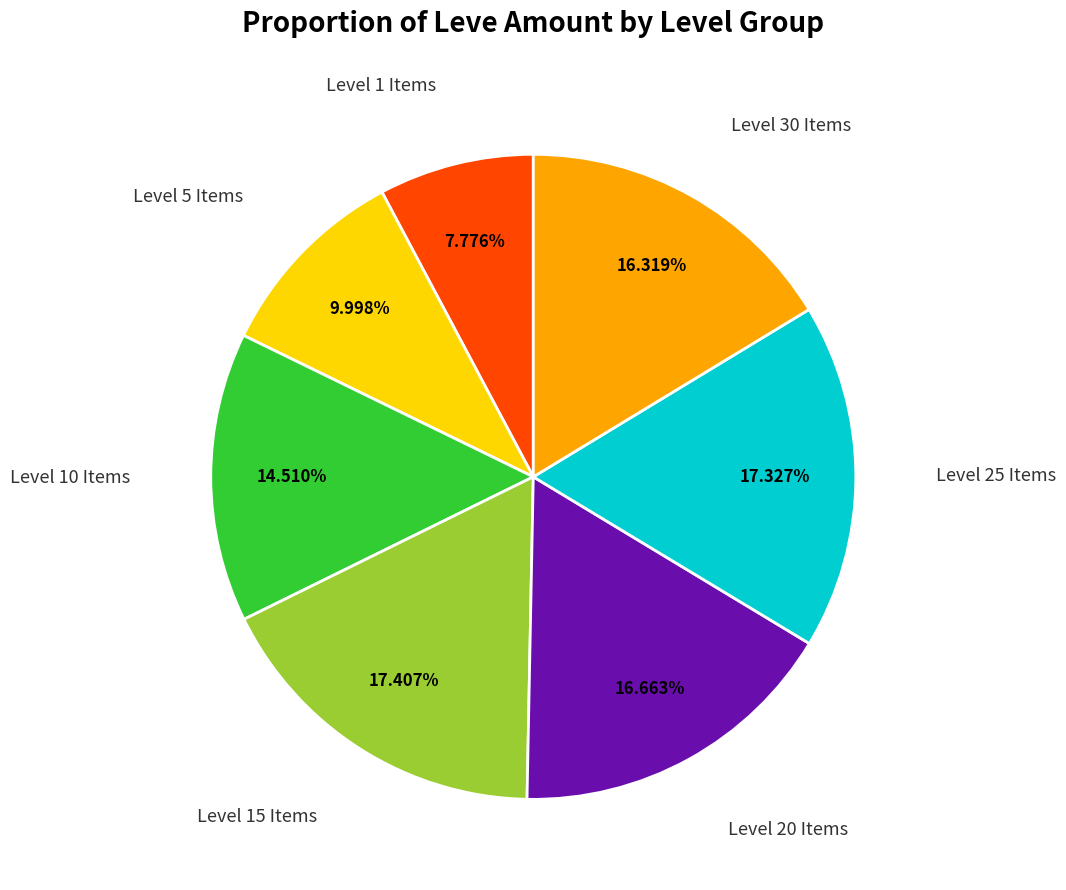

Does any single category account for the majority?

No